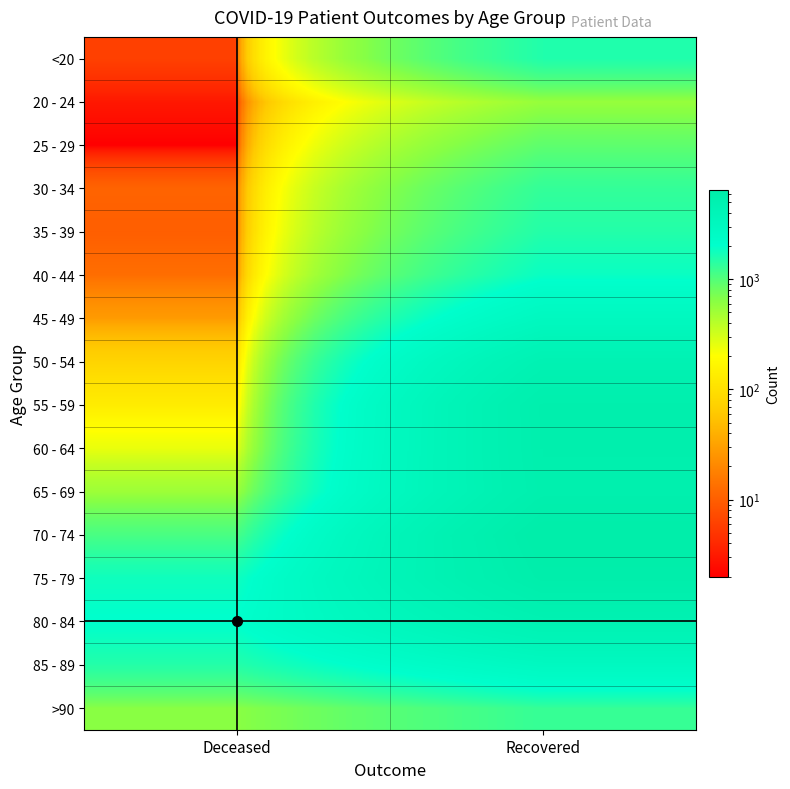

Count the number of data series in this chart.

16